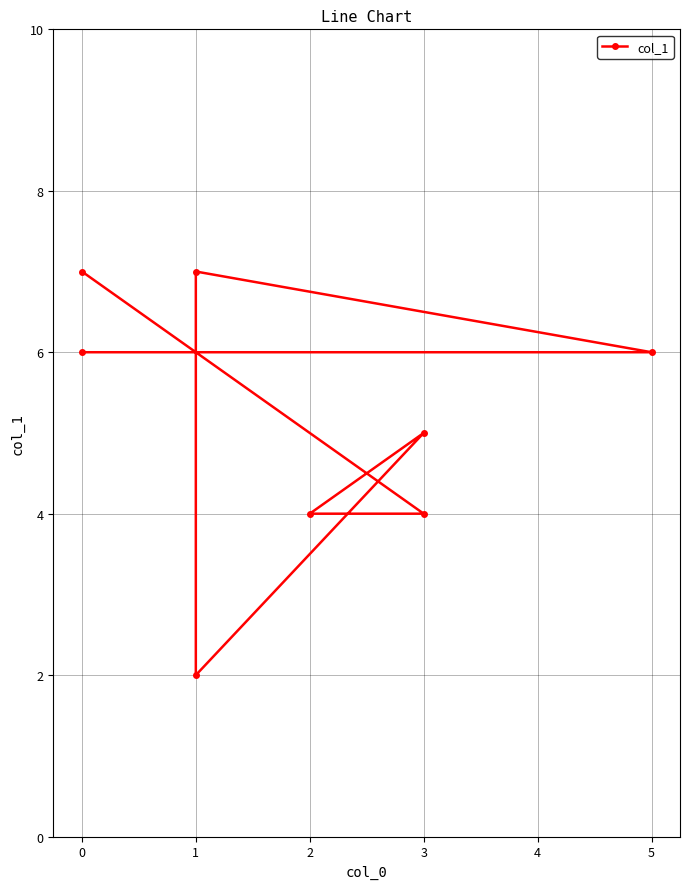

What is the value of the 7th point from the left?

4